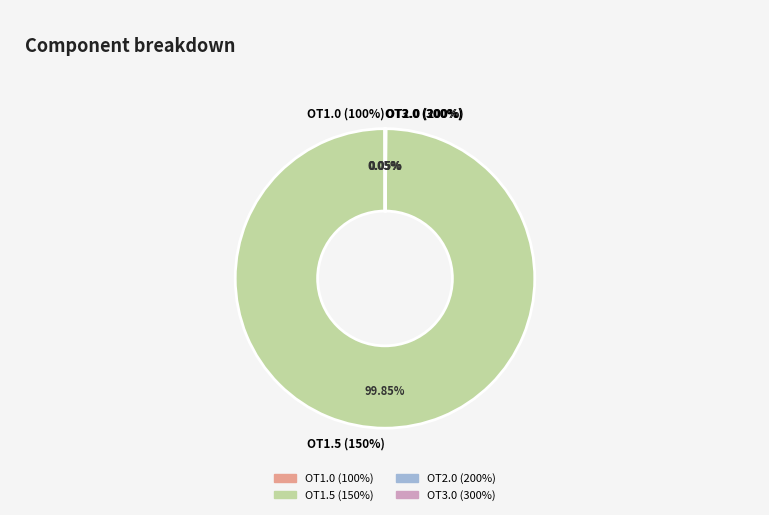

True or false: AJCESAIQ accounts for 14% of the total.

False